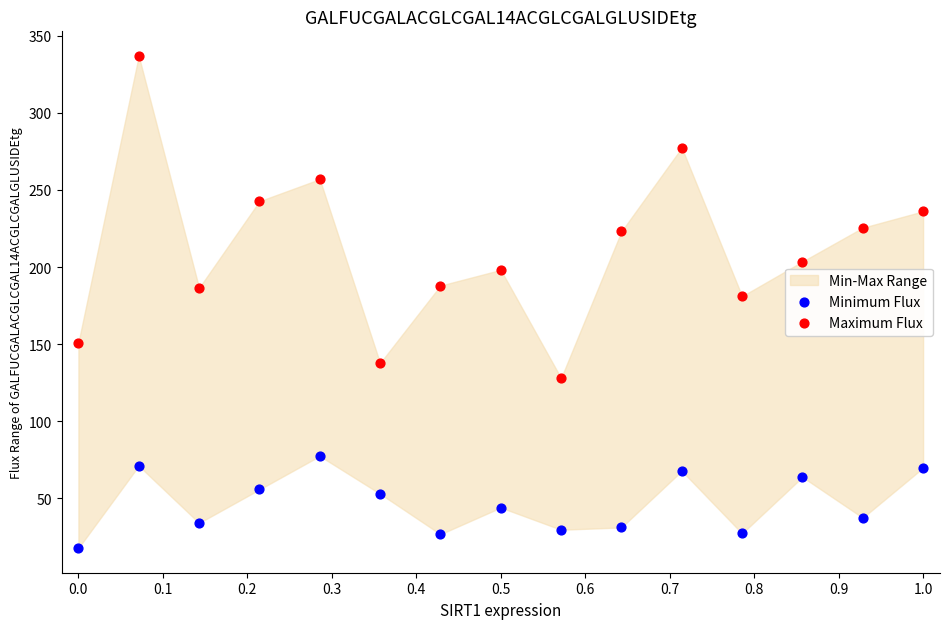

Which series contains the highest Y value?

Maximum Flux